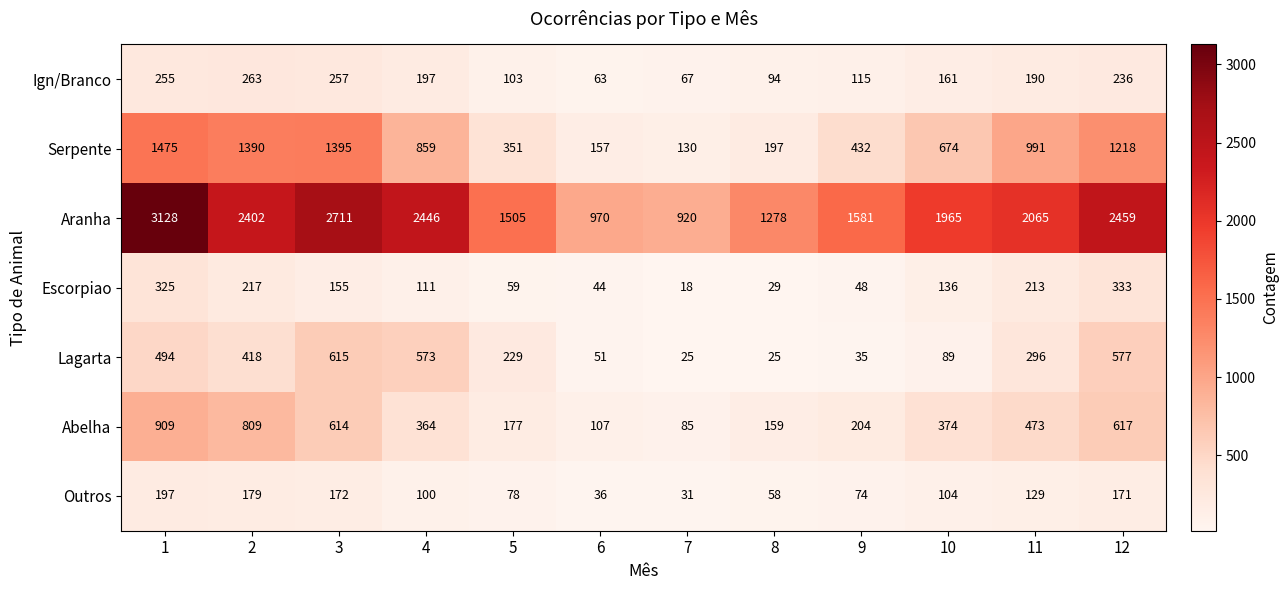

What is the difference between the maximum and minimum values in the Aranha series?

2208